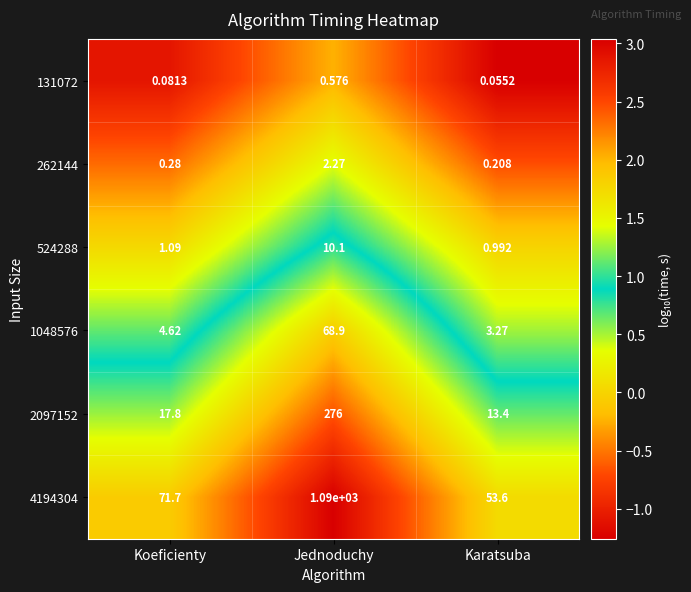

Which series has the largest total across all categories?

4194304